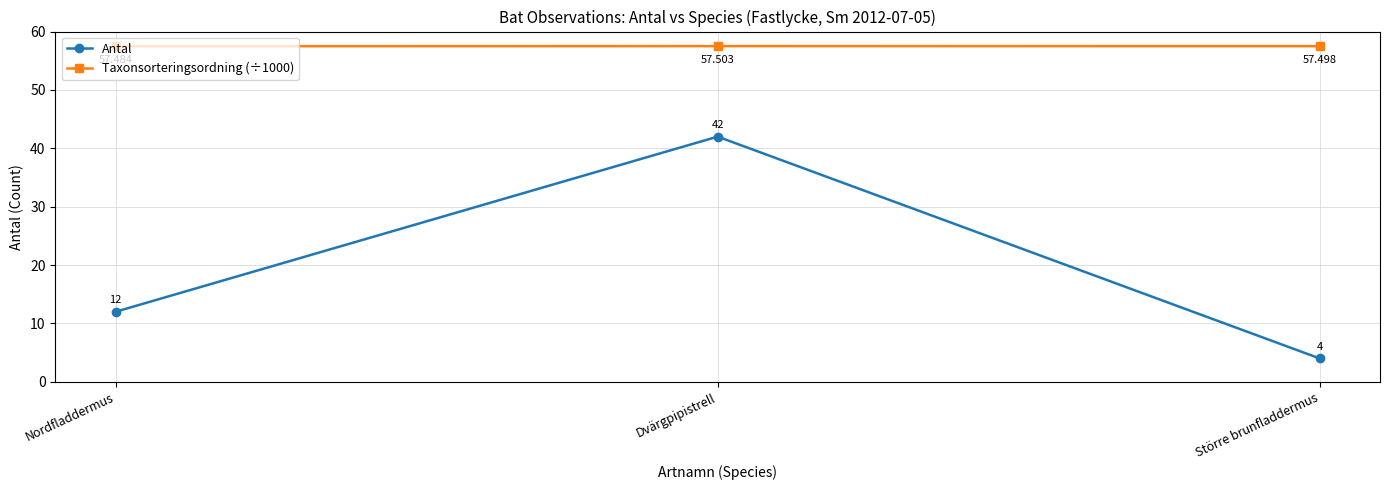

The value of Antal at Dvärgpipistrell is 42.0. True or false?

True